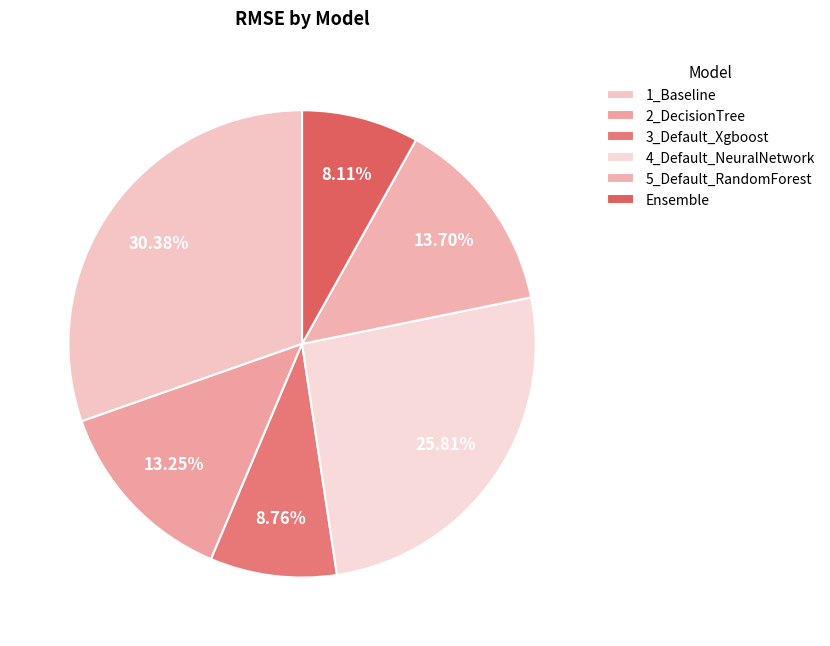

What is the ratio of the value at Ensemble to the value at 5_Default_RandomForest?

0.6